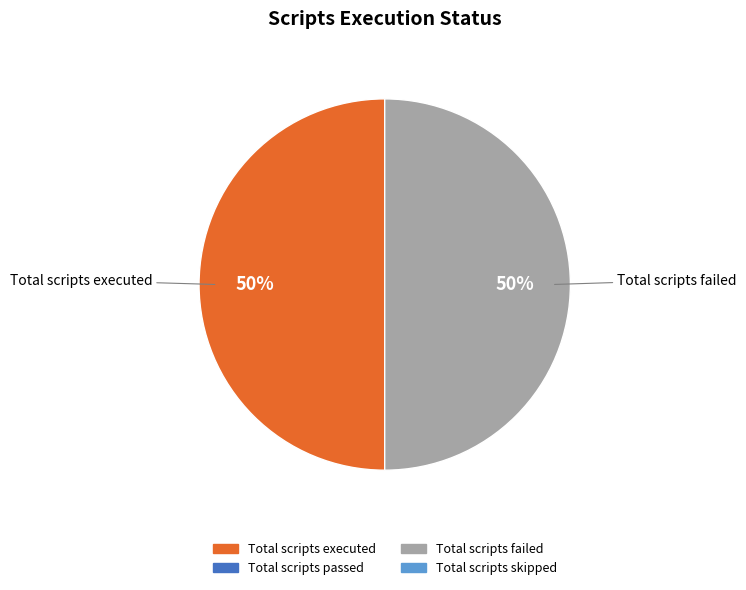

To the nearest percent, what is the average slice percentage?

50%